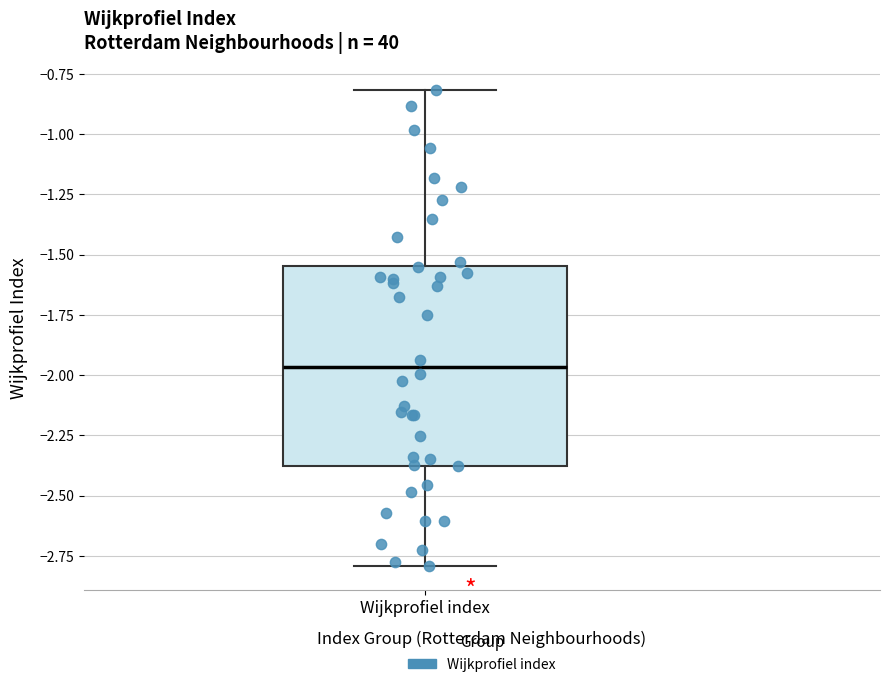

Transcribe this box plot: give where the median line is, the range the box spans, and where the two whiskers end, as read against the y-axis. The values are not printed on the chart, so give them approximately, as read against the axis.

median -1.95, box -2.40 to -1.55, whiskers -2.80 to -0.80